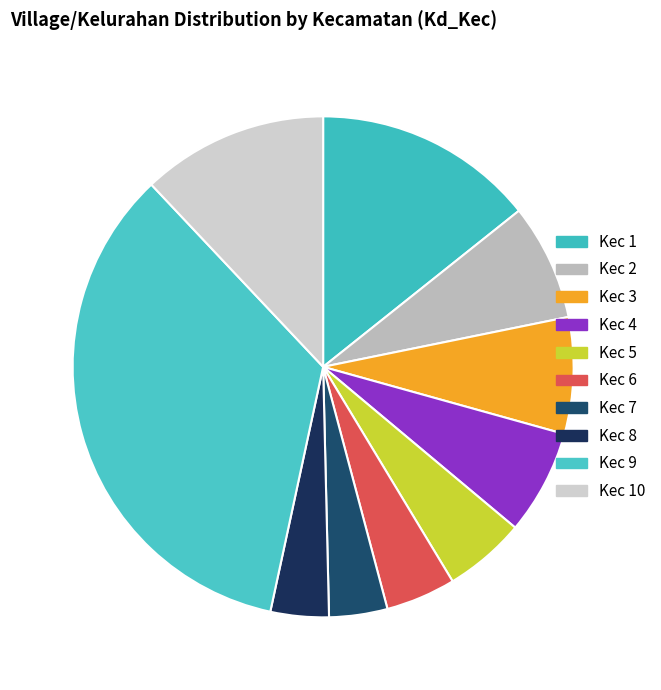

How many slices are in this pie chart?

10